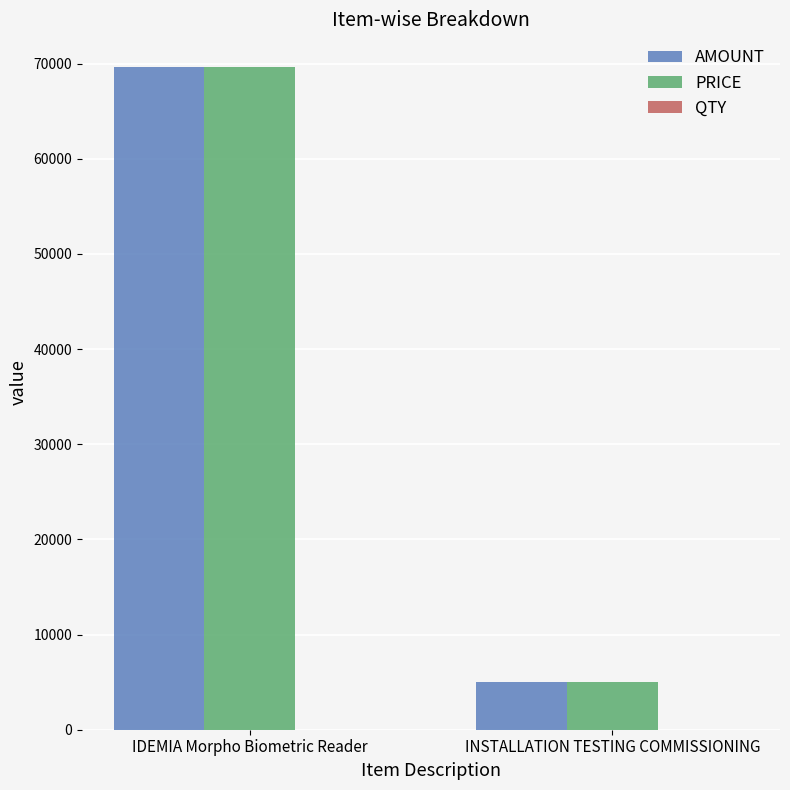

The PRICE series shows 69600 at IDEMIA Morpho Biometric Reader. True or false?

True